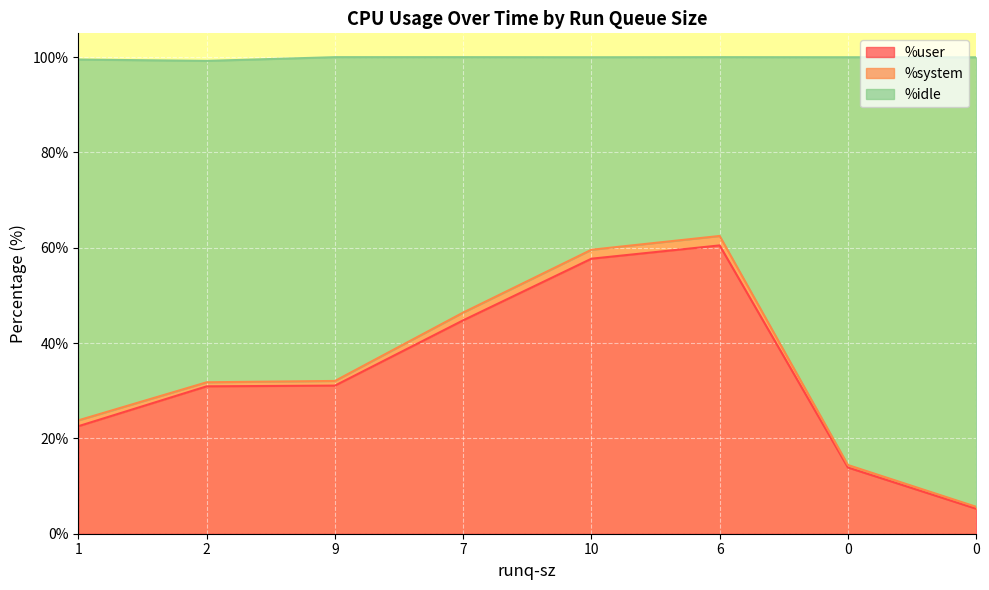

At which label is %user closest to 32?

9